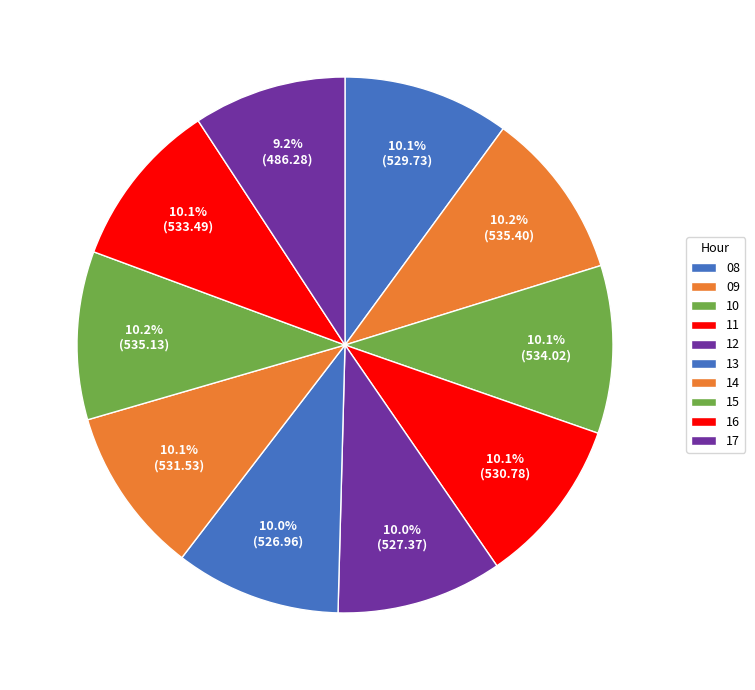

What is the smallest slice in the pie chart?

17